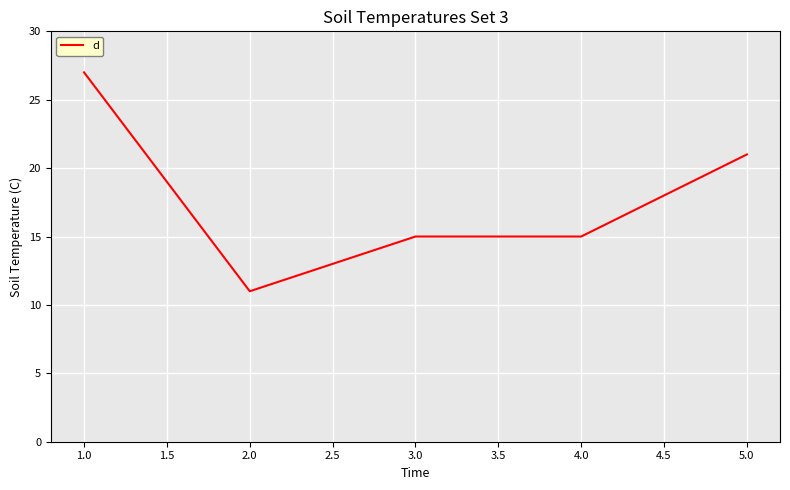

At which category does the data reach its first local valley?

2.0